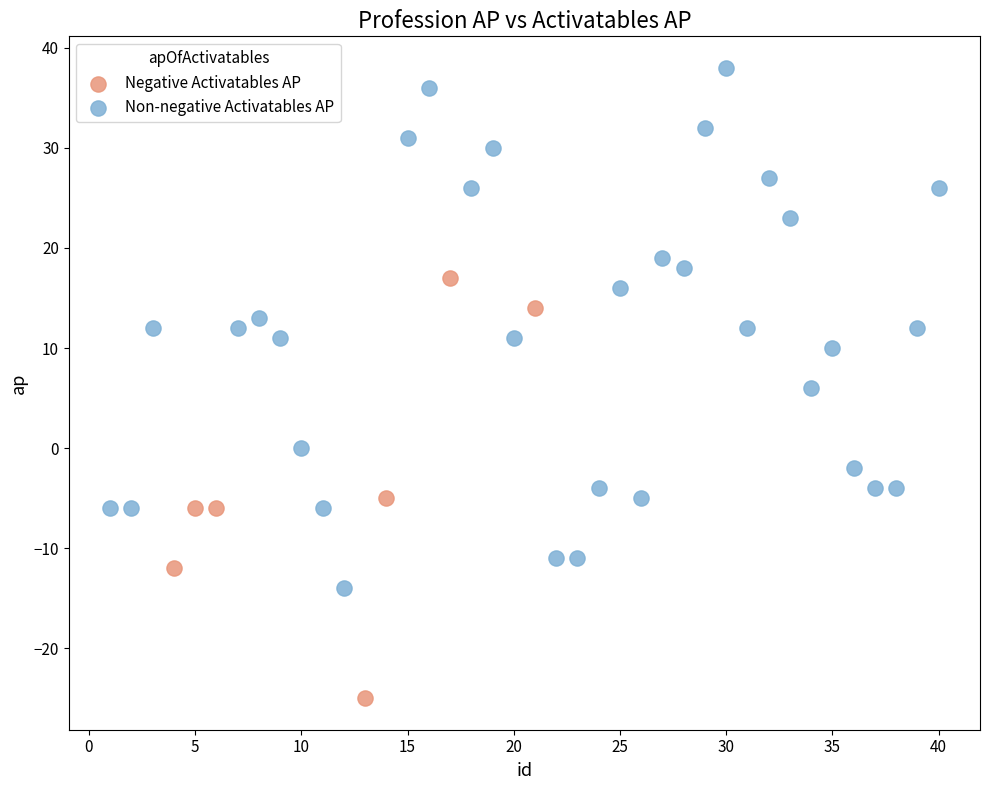

Which series has the widest spread of Y values?

Non-negative Activatables AP